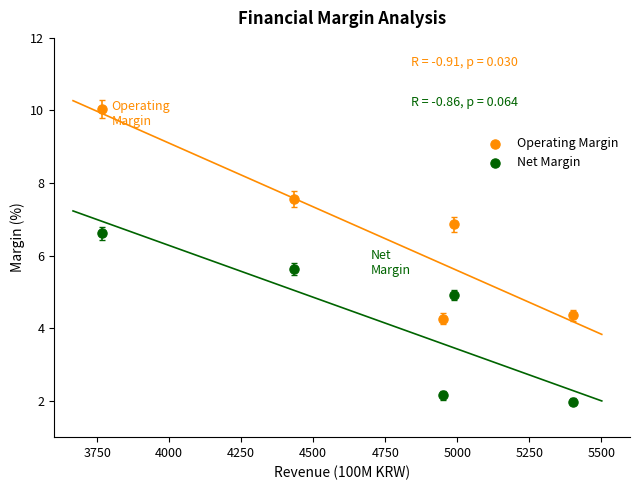

In the Operating Margin series, what Y value is closest to 7?

6.9